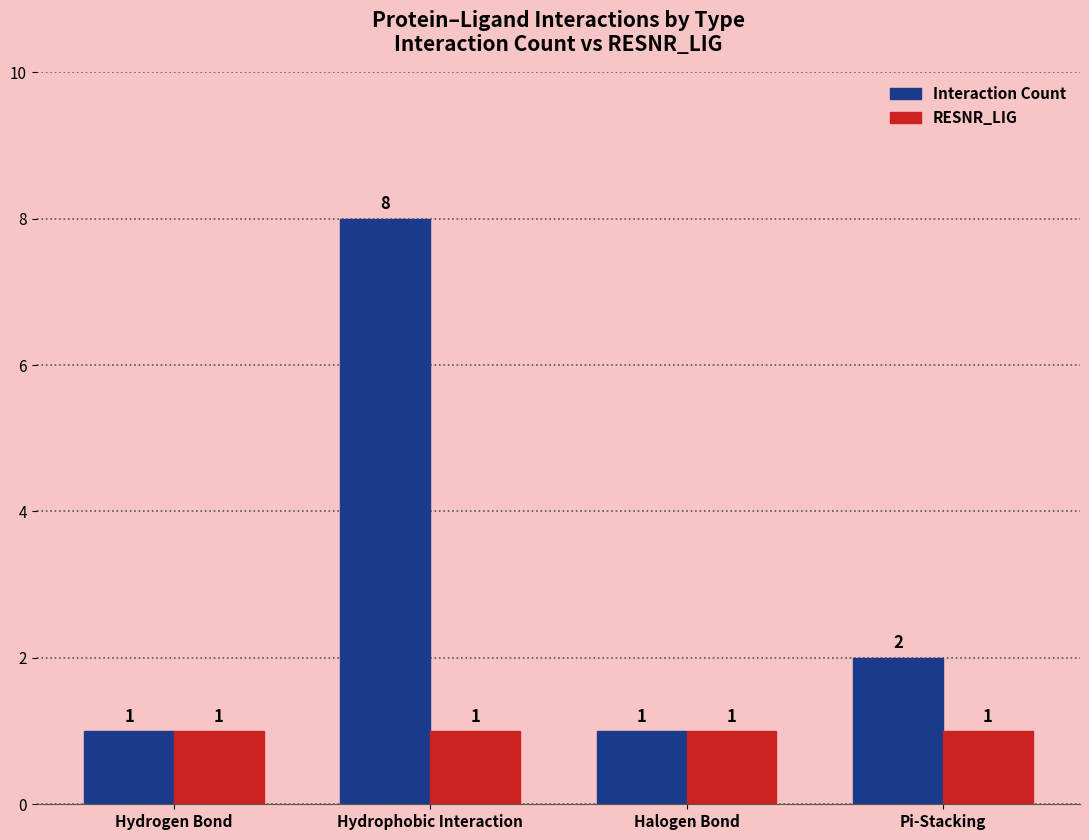

What position from the right is Halogen Bond?

2